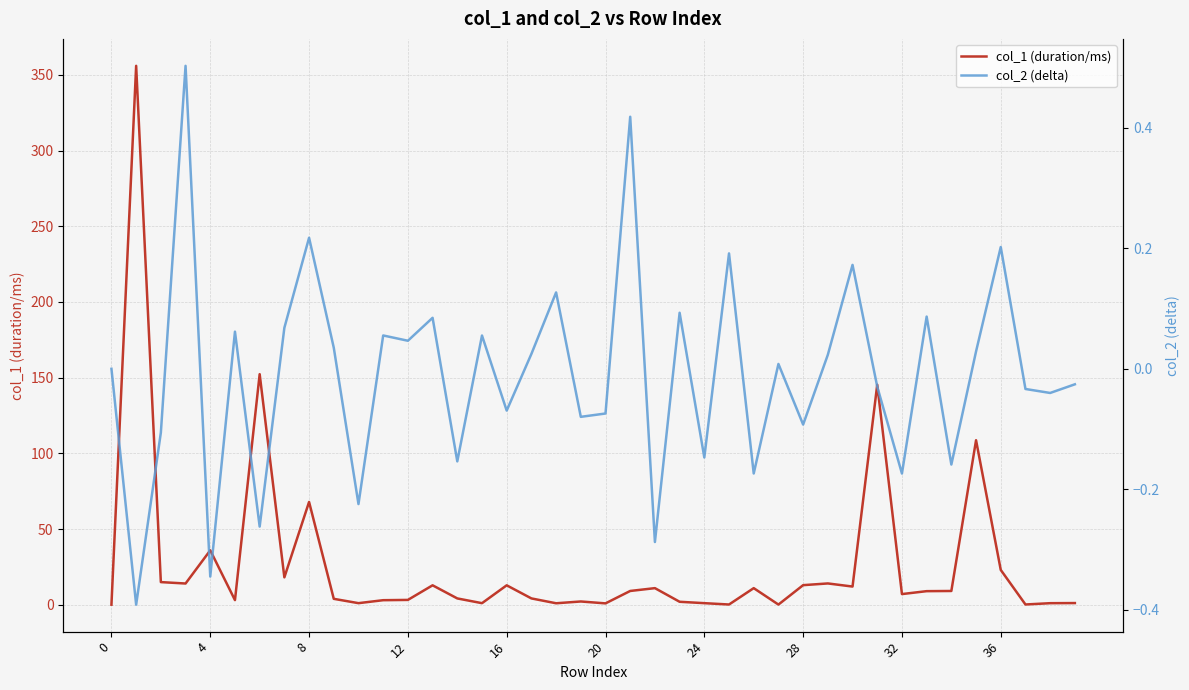

Reading left to right, extract all data points from this chart.

col_1 (duration/ms): 0.0	356.0	14.9	14.0	35.9	3.0	152.3	18.1	67.9	3.9	1.0	3.0	3.2	12.8	4.1	1.0	12.8	4.1	0.9	2.1	0.9	9.1	10.9	1.9	1.0	0.1	10.9	0.1	12.9	14.0	12.0	145.3	7.0	8.9	9.1	108.6	23.0	0.1	1.0	1.1
col_2 (delta): 0.0	-0.4	-0.1	0.5	-0.3	0.1	-0.3	0.1	0.2	0.0	-0.2	0.1	0.0	0.1	-0.2	0.1	-0.1	0.0	0.1	-0.1	-0.1	0.4	-0.3	0.1	-0.1	0.2	-0.2	0.0	-0.1	0.0	0.2	-0.0	-0.2	0.1	-0.2	0.0	0.2	-0.0	-0.0	-0.0